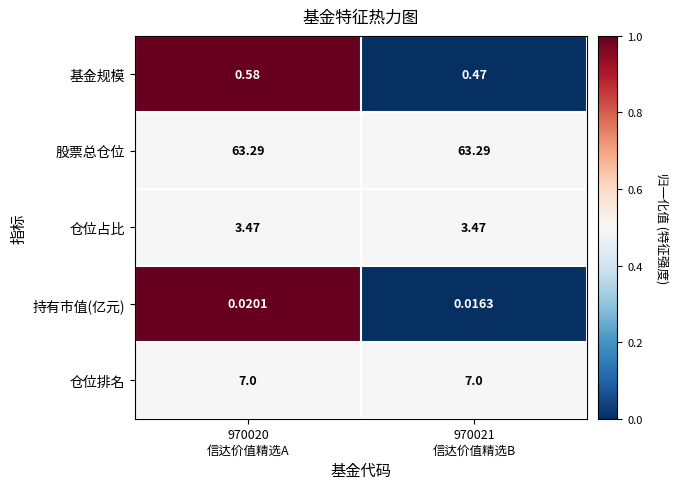

Which series has the largest total across all categories?

股票总仓位